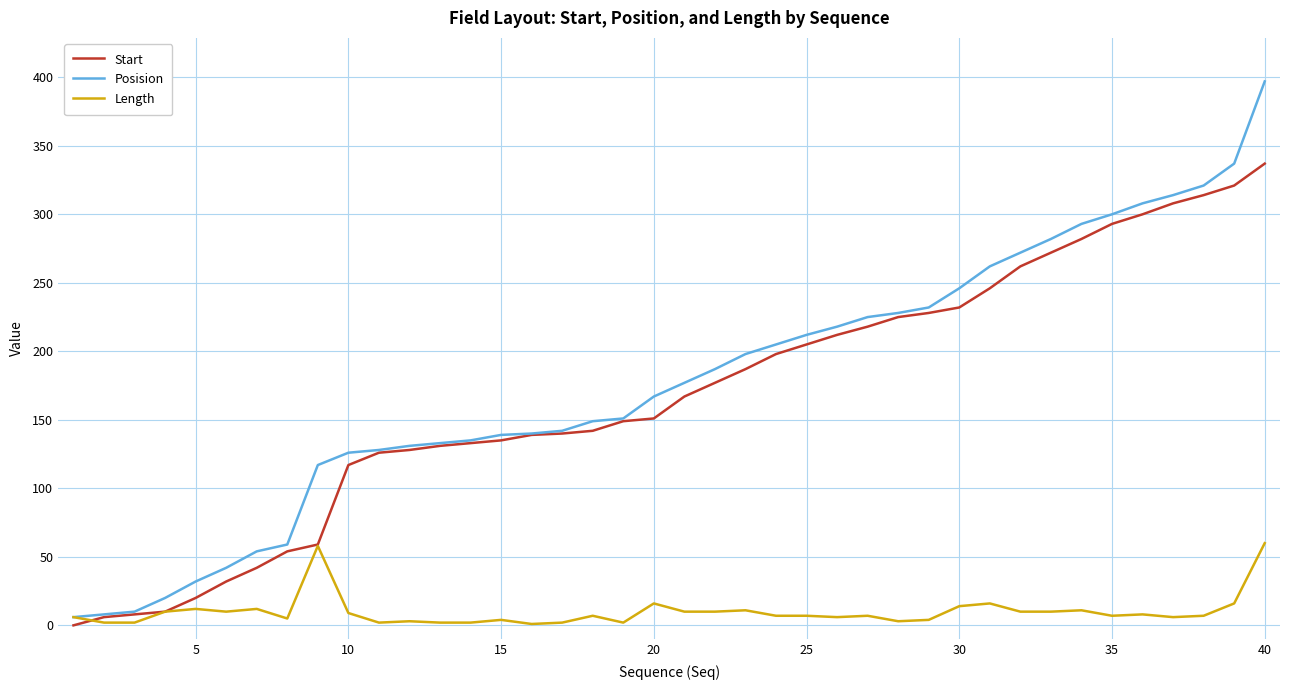

What is the maximum value for Length?

60